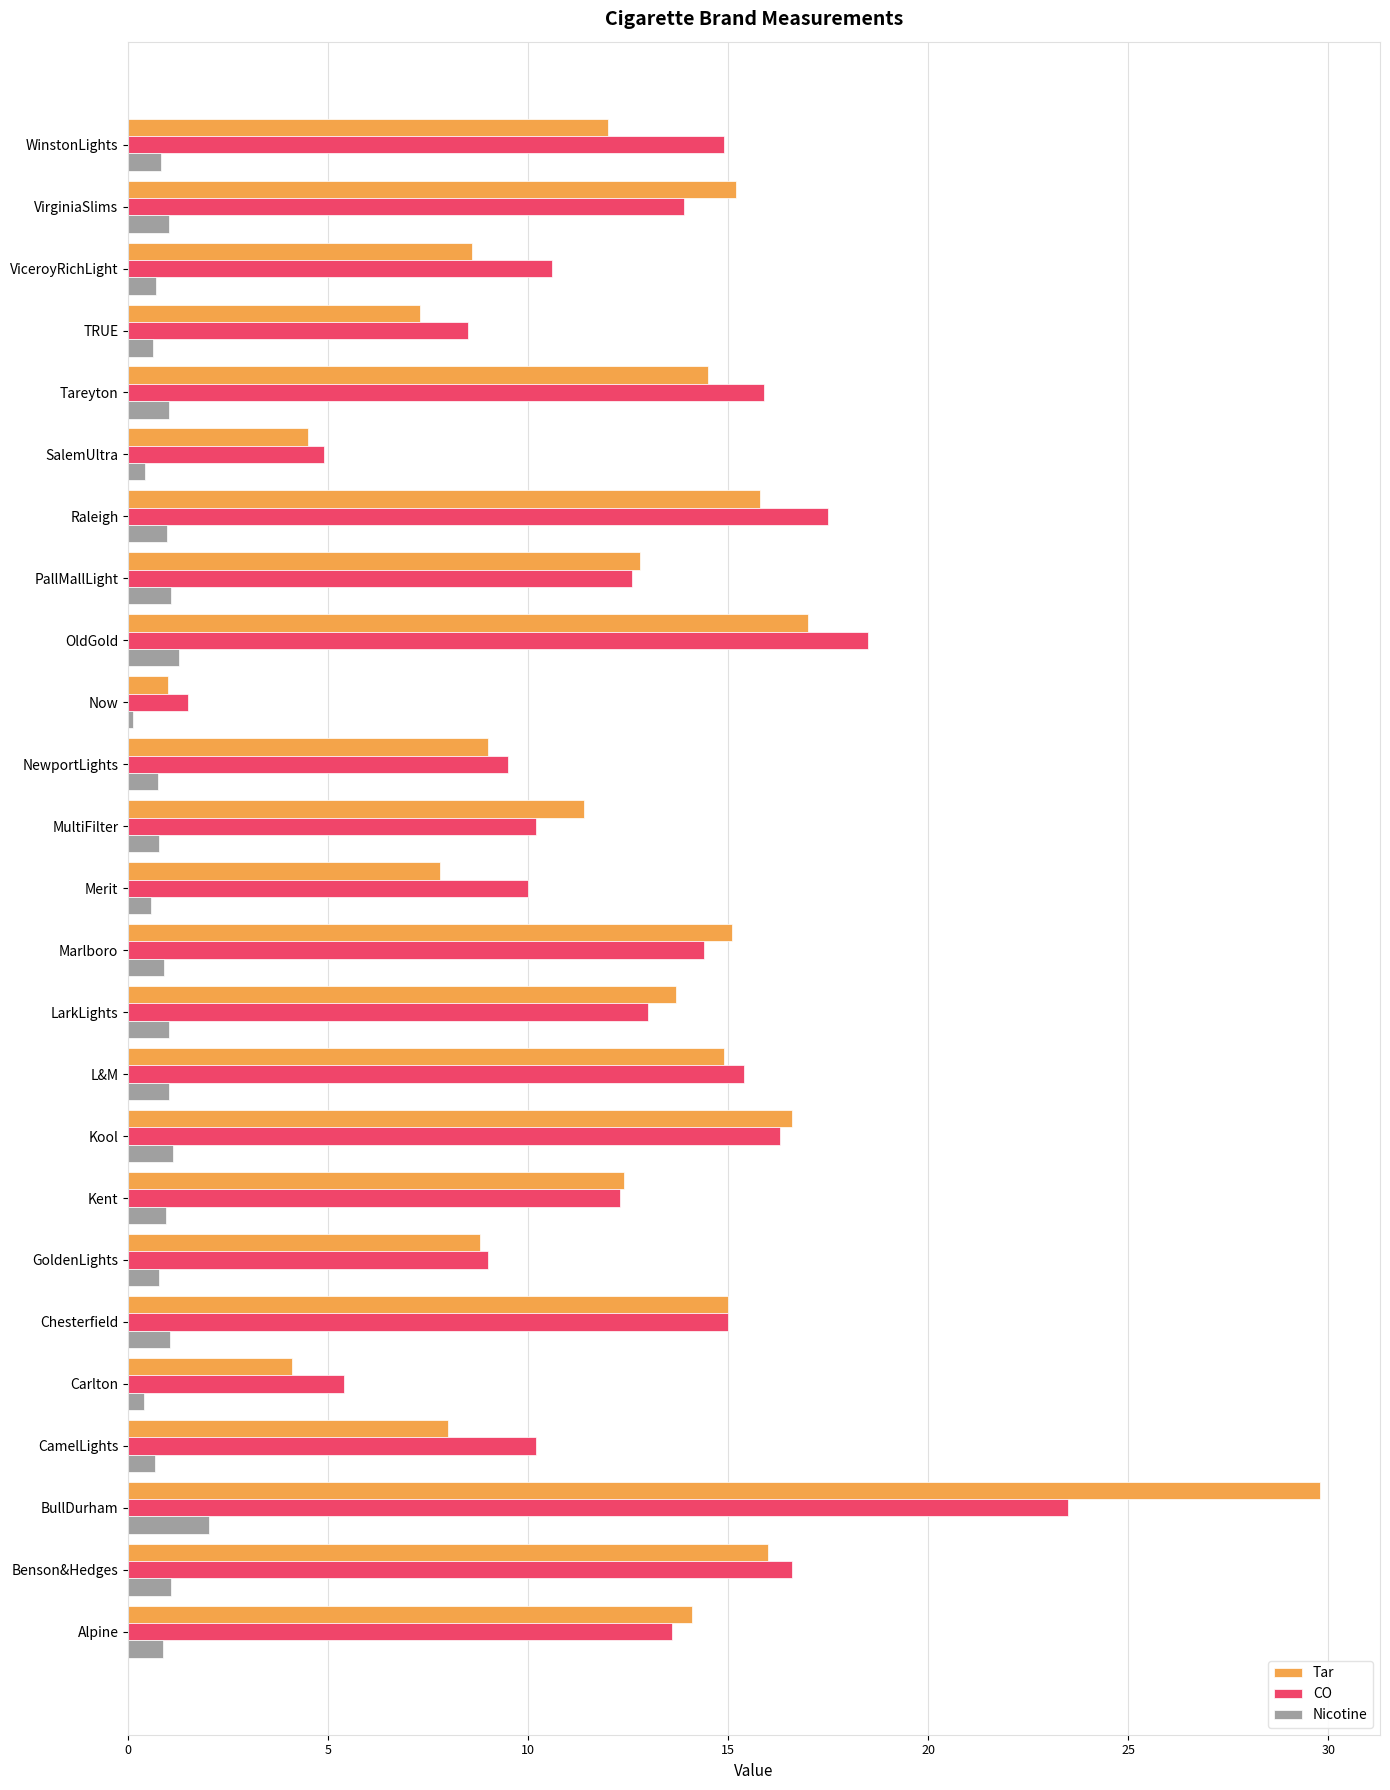

At which label does Nicotine reach its peak?

BullDurham